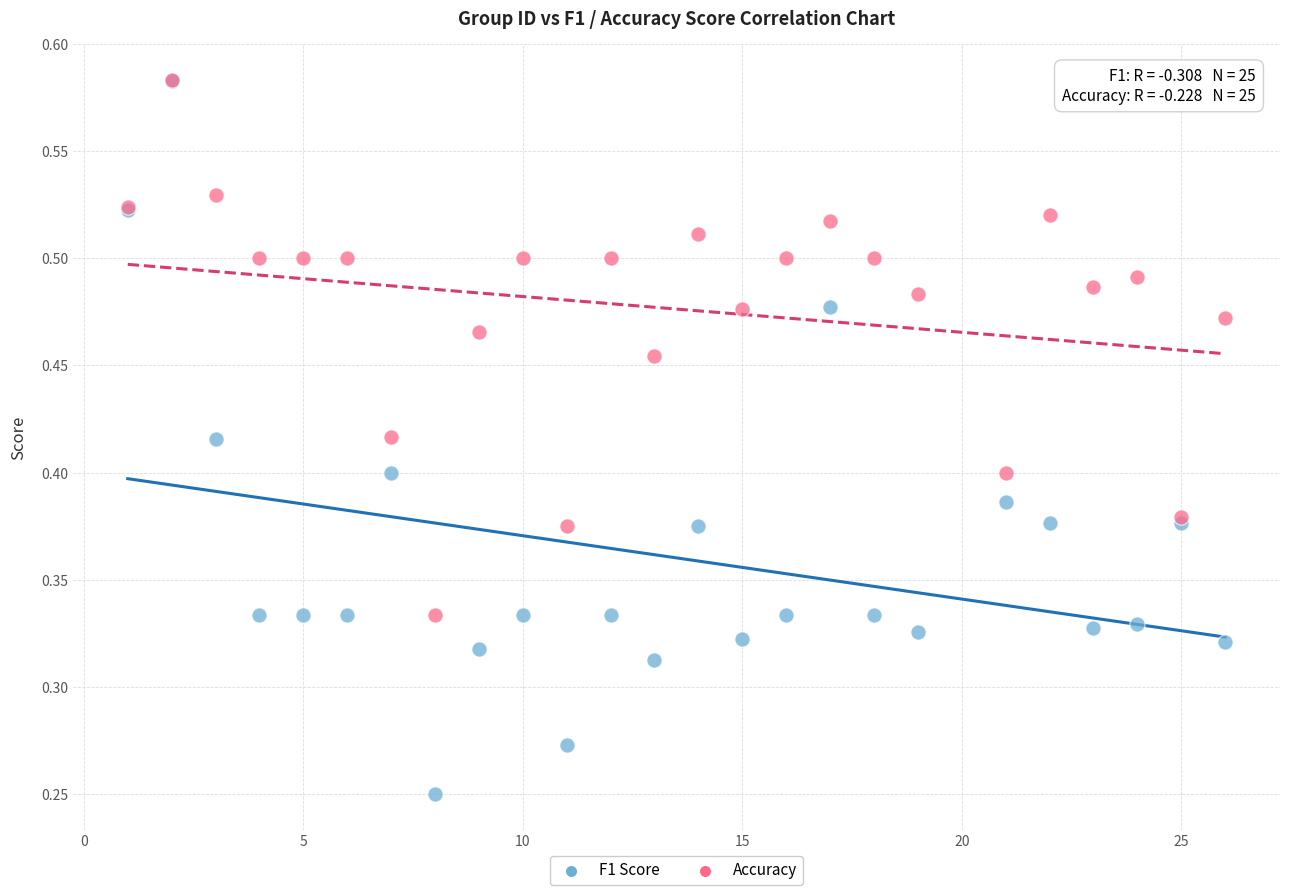

What are all the series names shown in the legend?

F1 Score, Accuracy